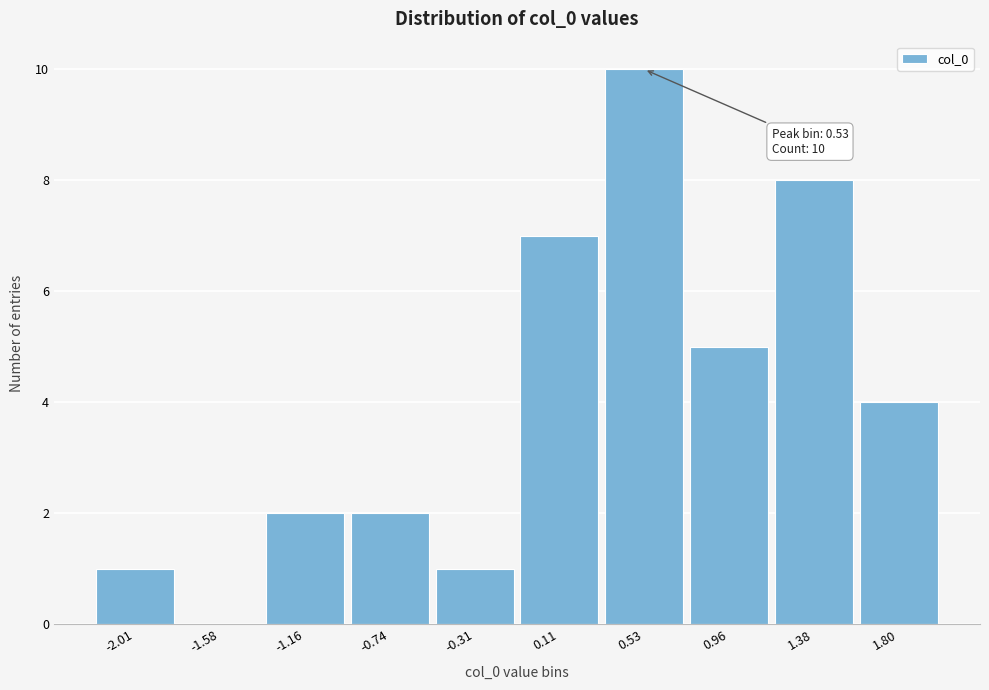

Reading left to right, what are all the values shown in this chart?

-2.01=1	-1.58=0	-1.16=2	-0.74=2	-0.31=1	0.11=7	0.53=10	0.96=5	1.38=8	1.80=4